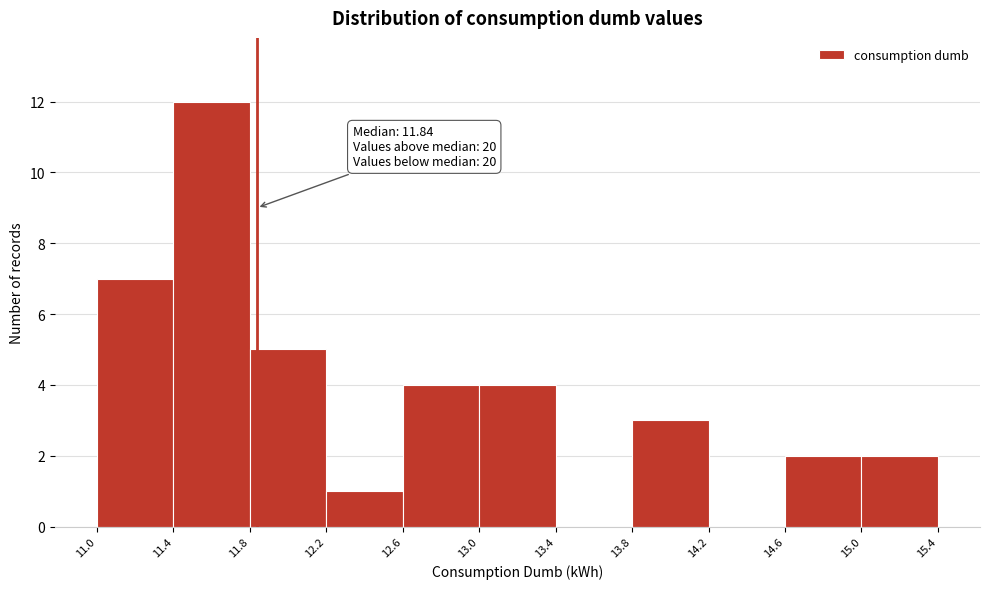

Which range on the x-axis has the tallest bar?

11.4 to 11.8